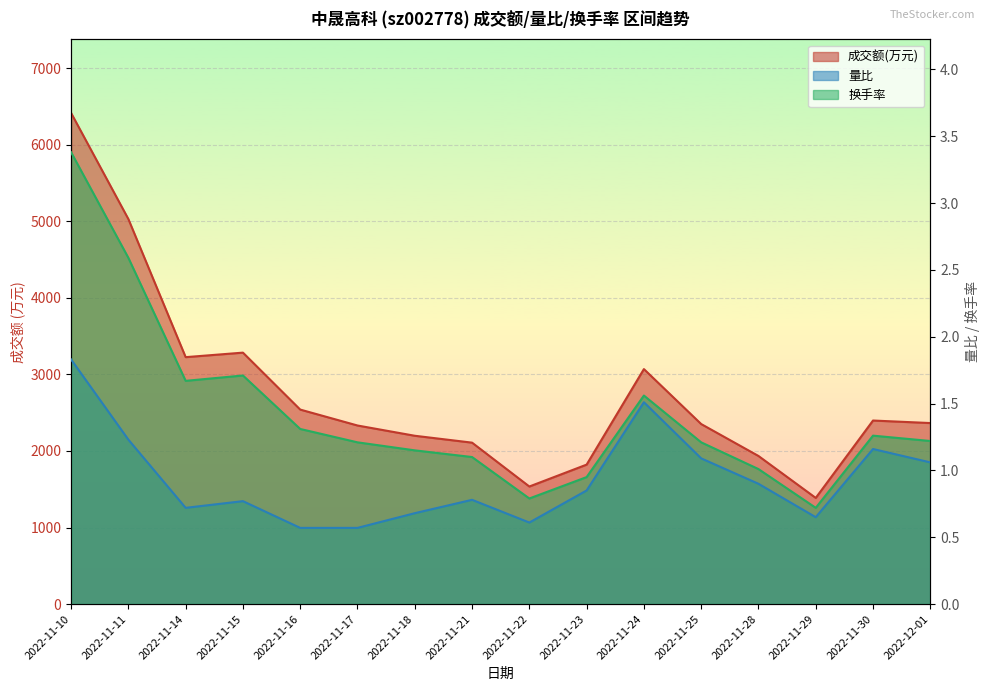

What is the difference between the maximum and second lowest values in the 量比 series?

1.3